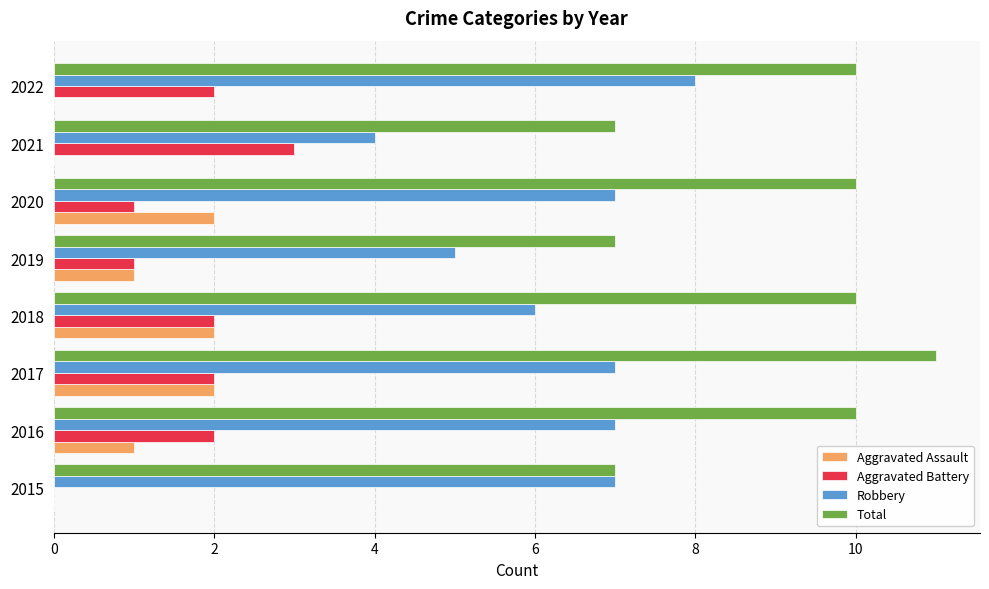

The Robbery series shows 7 at 2020. True or false?

True